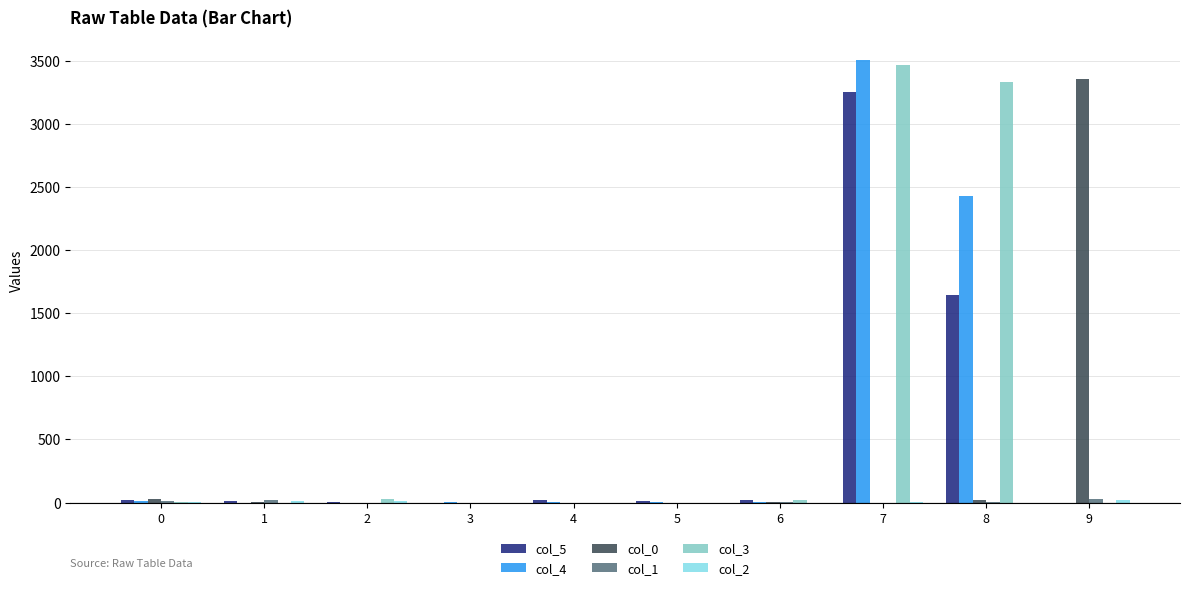

Which category has the highest value across all series?

7